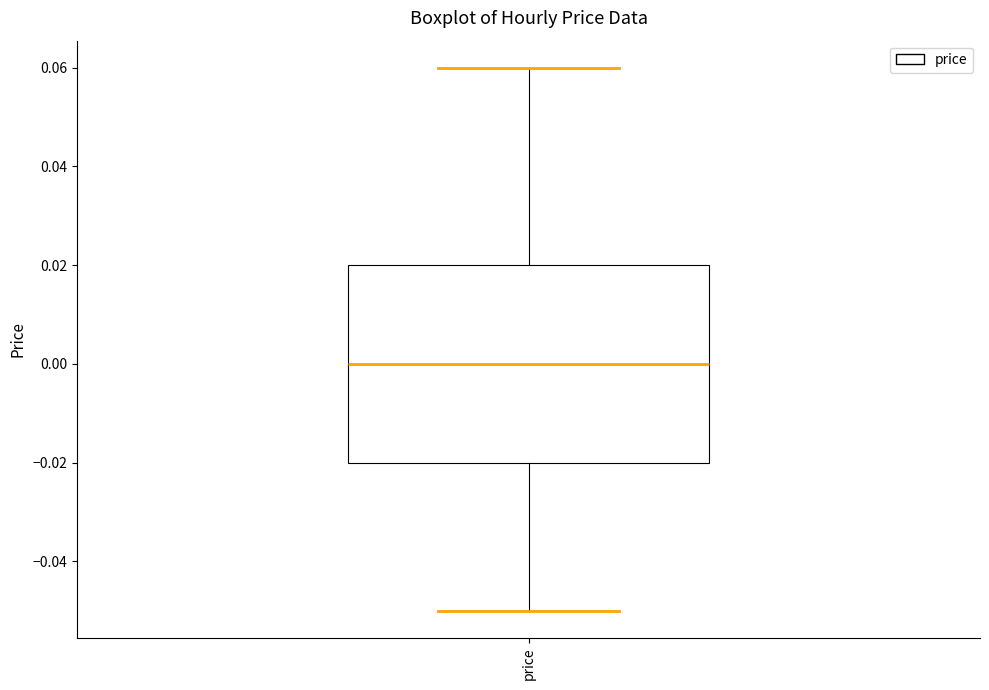

Where does the median line of the box for price sit on the y-axis? The values are not printed on the chart, so give them approximately, as read against the axis.

0.00